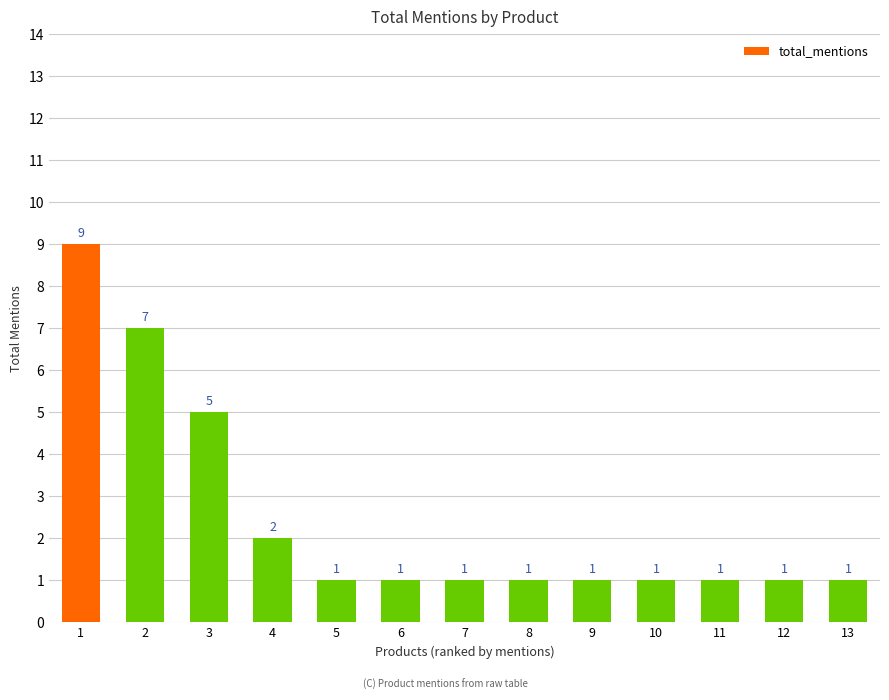

Reading left to right, transcribe all the data shown in this chart.

1=9	2=7	3=5	4=2	5=1	6=1	7=1	8=1	9=1	10=1	11=1	12=1	13=1